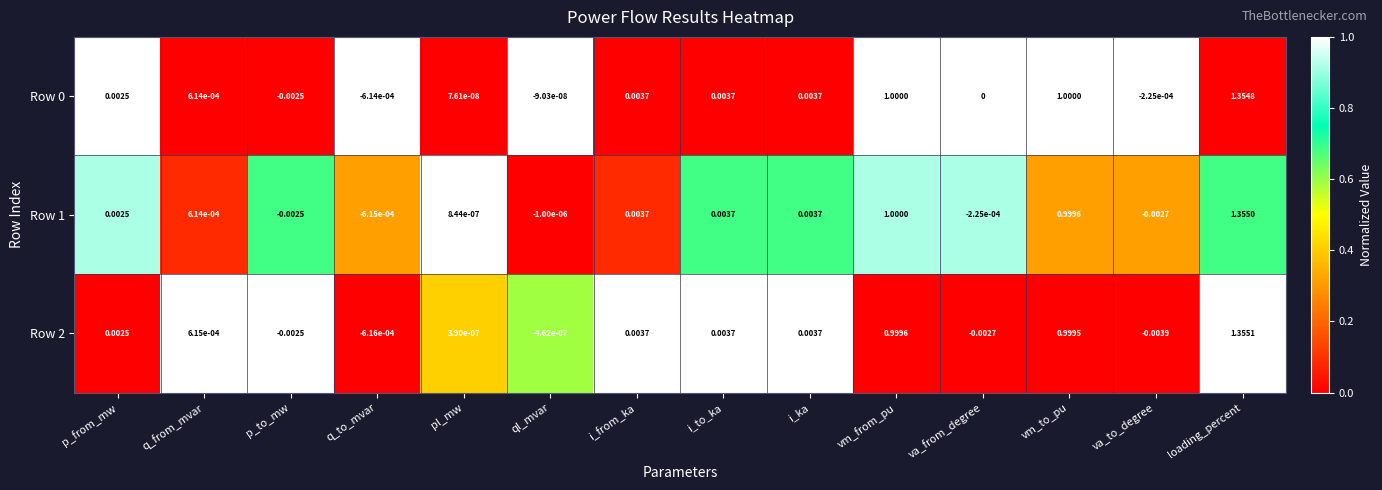

How many positive values does the Row 1 series have?

9